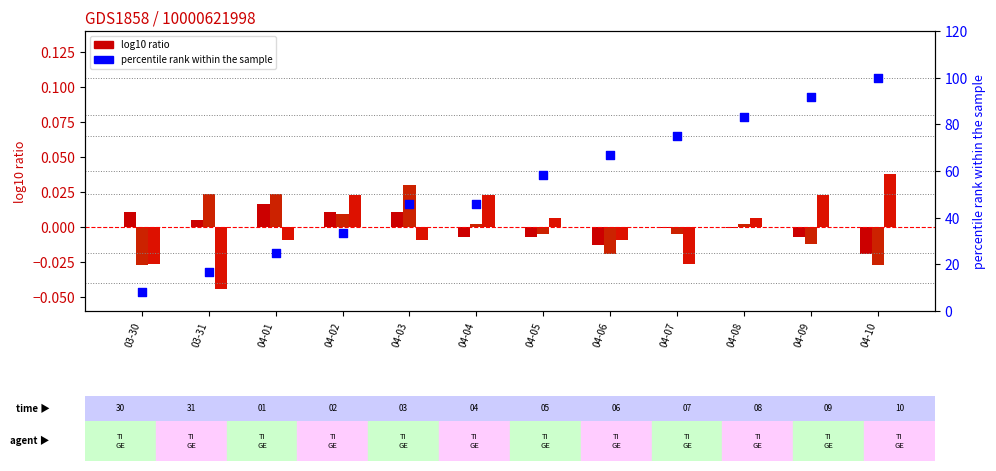

Which series has the largest Y range (max minus min)?

CH percentile rank